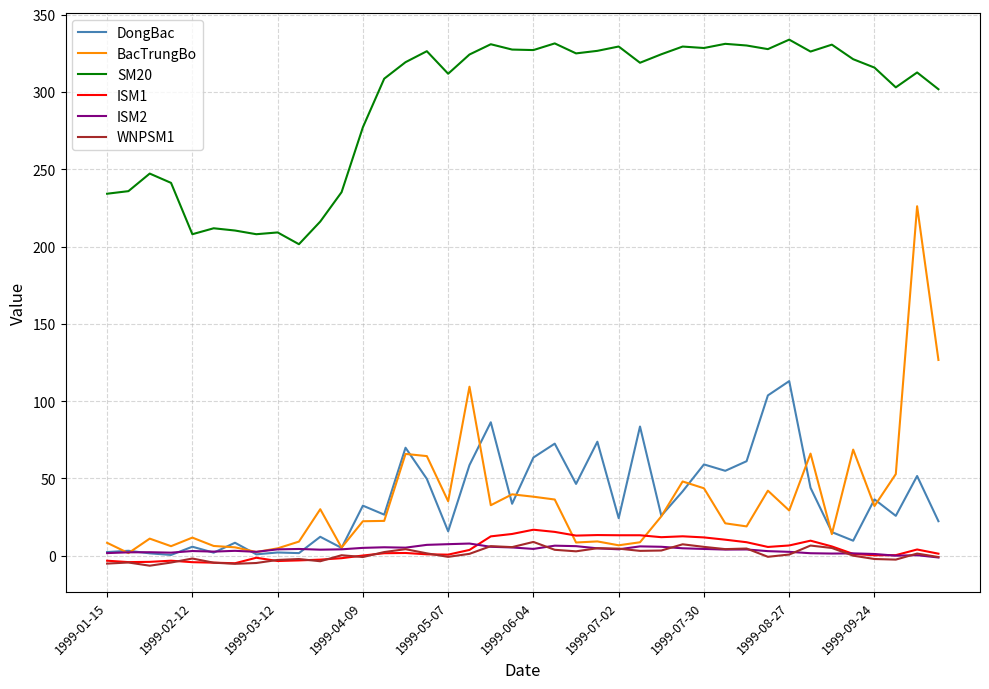

Which series has the largest total across all categories?

SM20